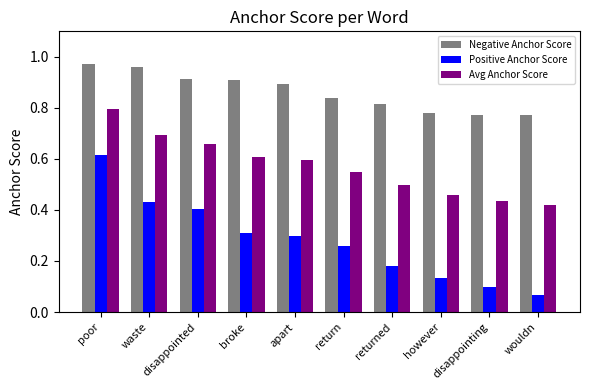

At which category is the sum across all series the highest?

poor